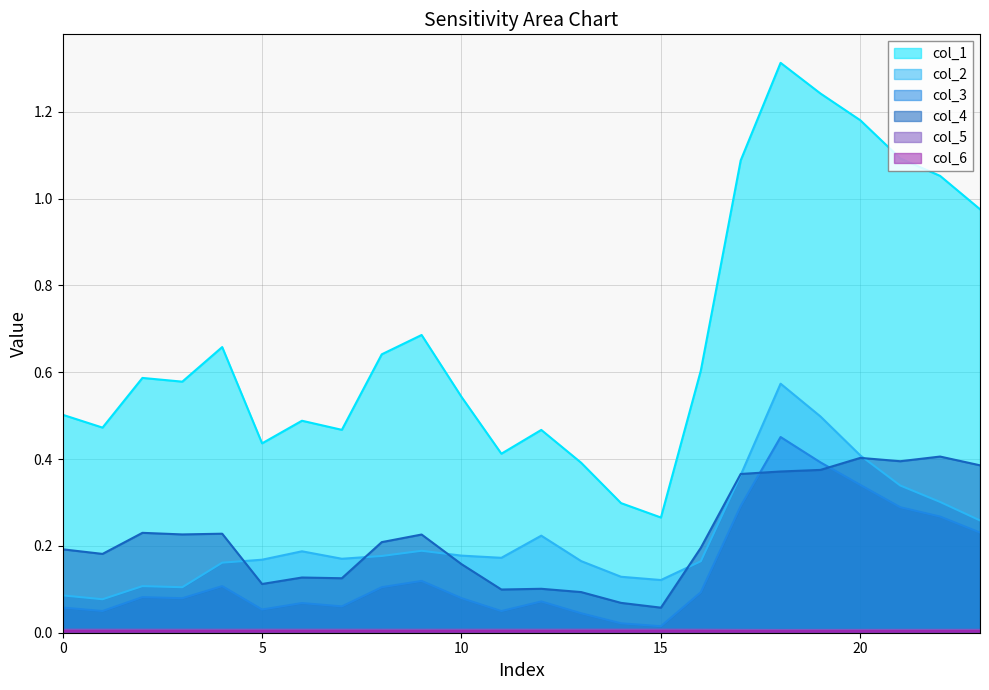

True or false: col_1 and col_5 intersect in this chart.

False